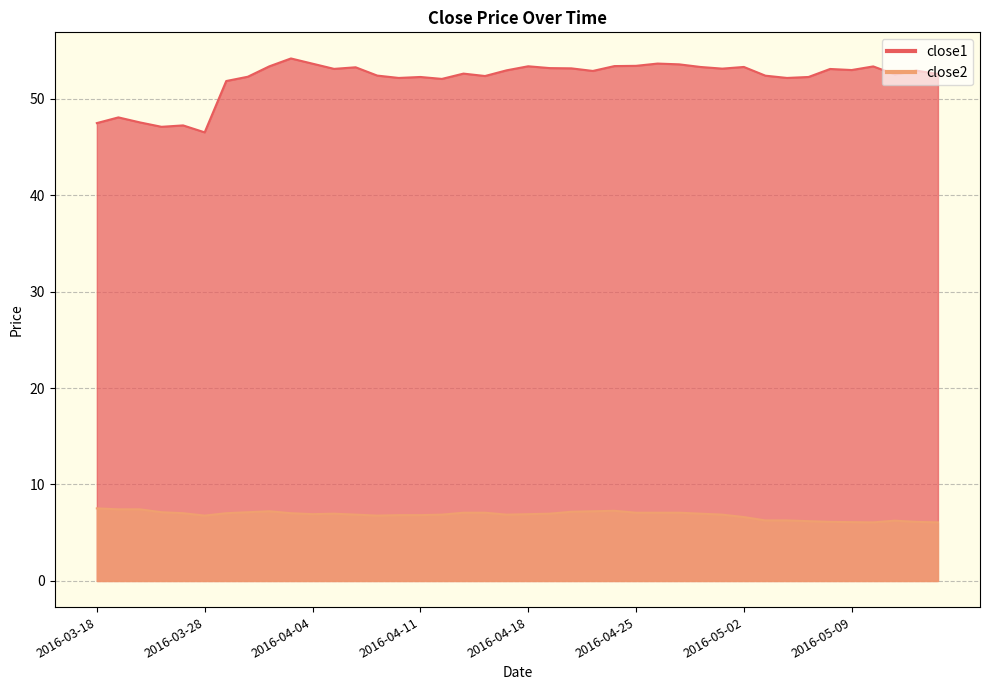

Where is close1 nearest to the value 50?

2016-03-29